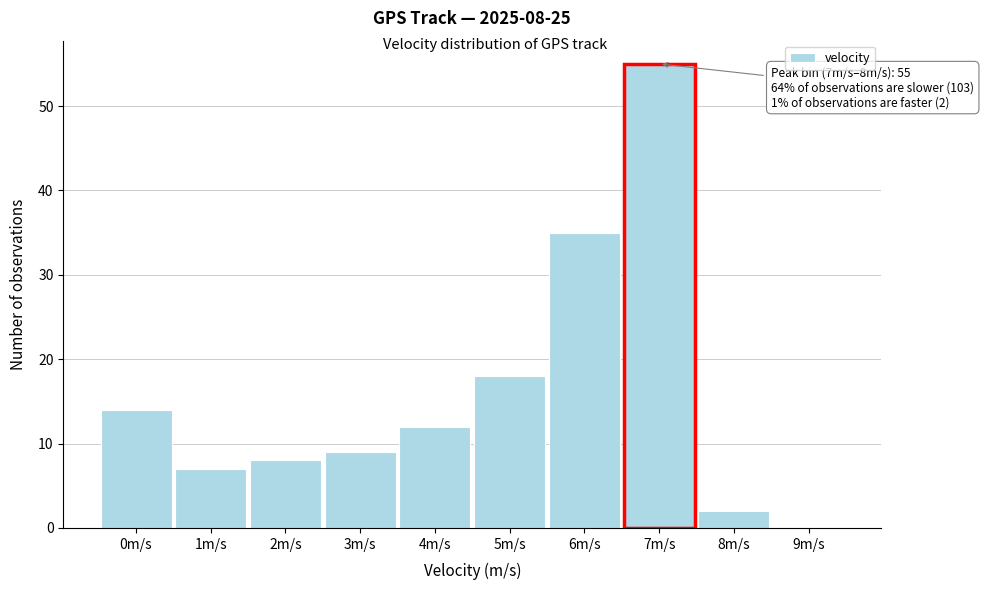

Reading right to left, extract all data points from this chart.

9m/s=0	8m/s=2	7m/s=55	6m/s=35	5m/s=18	4m/s=12	3m/s=9	2m/s=8	1m/s=7	0m/s=14